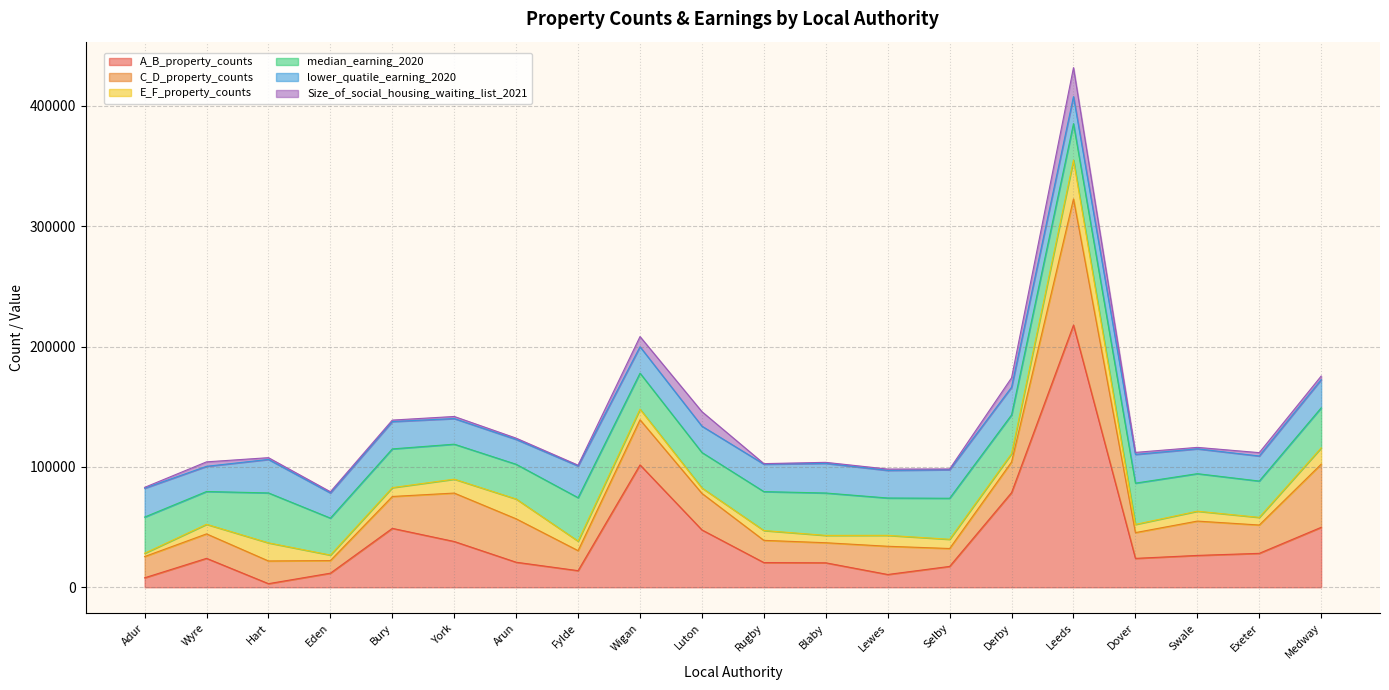

Is it true that C_D_property_counts equals 12240 at Adur?

False